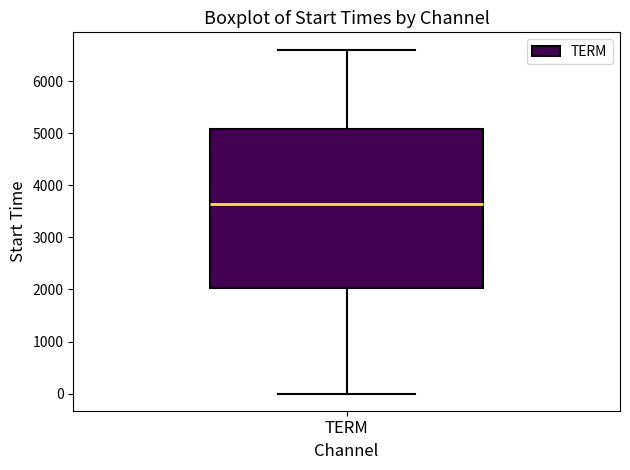

Read this box plot against the y-axis: the position of the median line, the range covered by the box, and the ends of both whiskers. The values are not printed on the chart, so give them approximately, as read against the axis.

median 3600, box 2000 to 5100, whiskers 0 to 6600